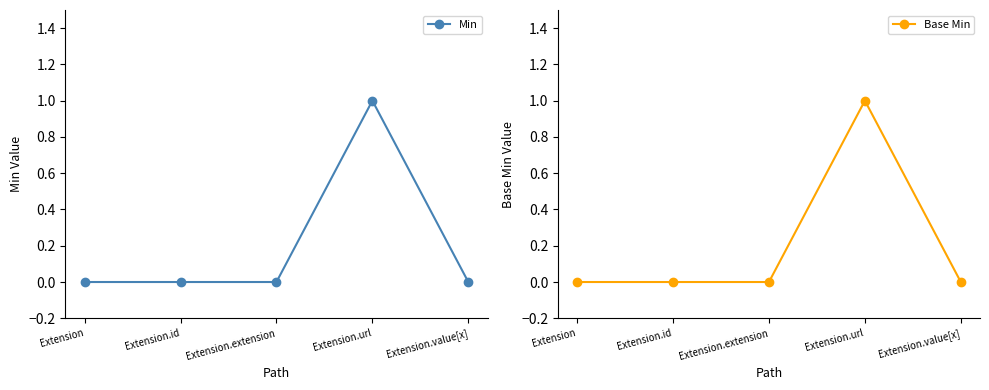

Which series has the largest total across all categories?

Min